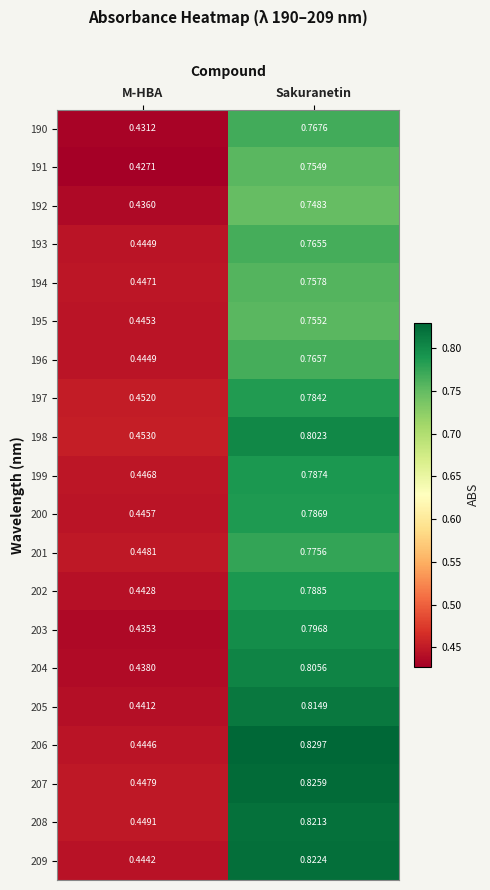

At how many categories does at least one series exceed 0?

2